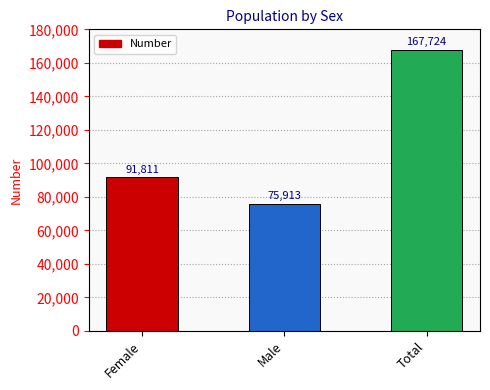

Where is the data nearest to the value 121818?

Female